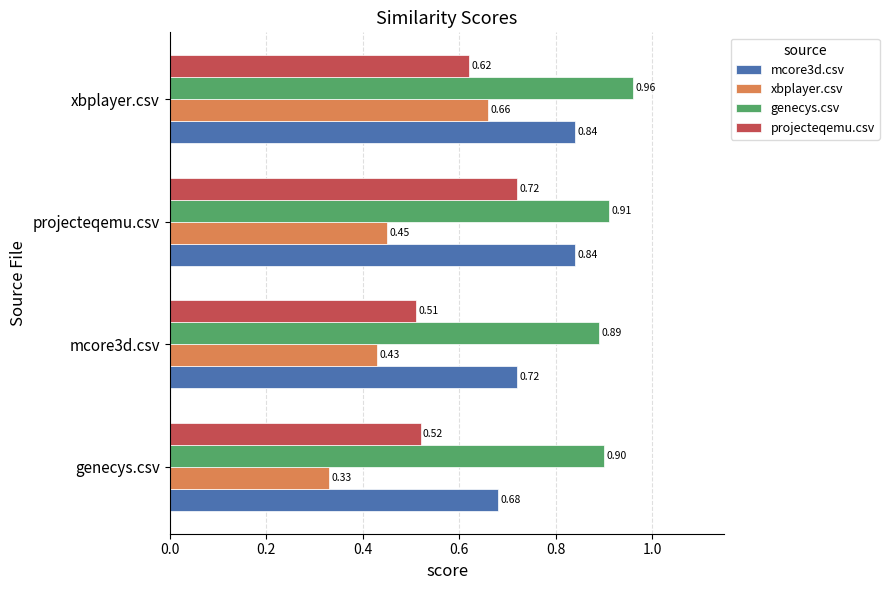

Between mcore3d.csv and xbplayer.csv, which series saw the biggest shift?

xbplayer.csv